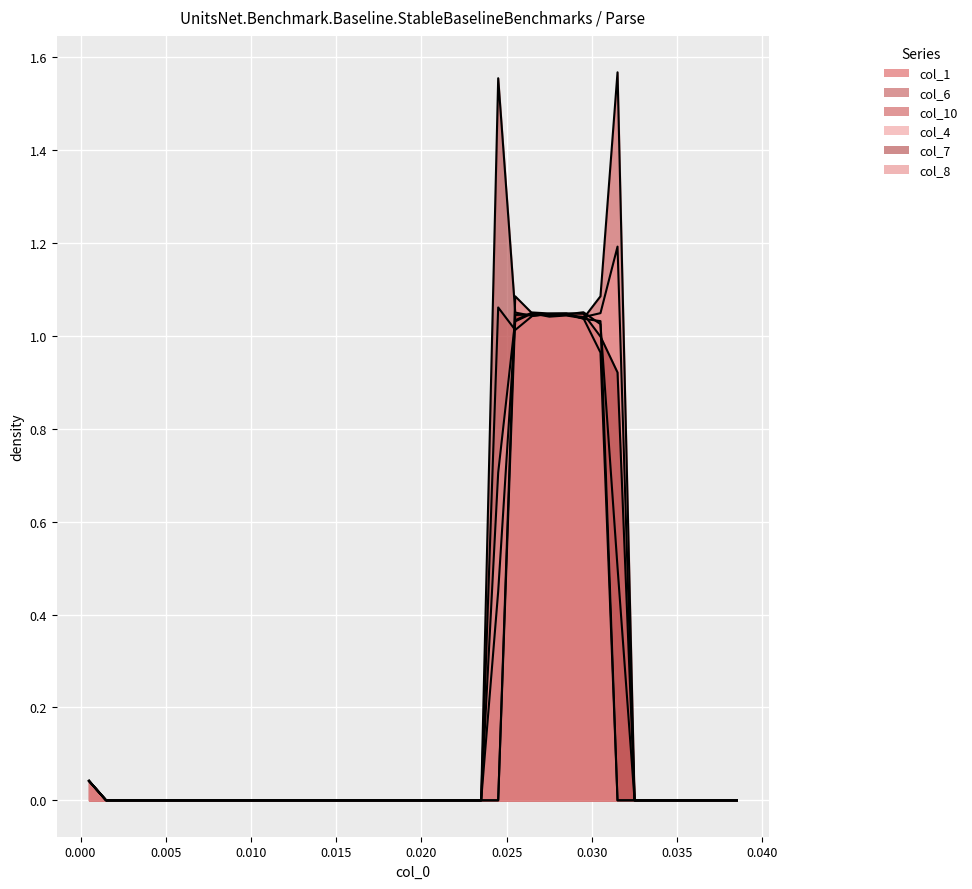

How many data points in col_6 are above 0?

8